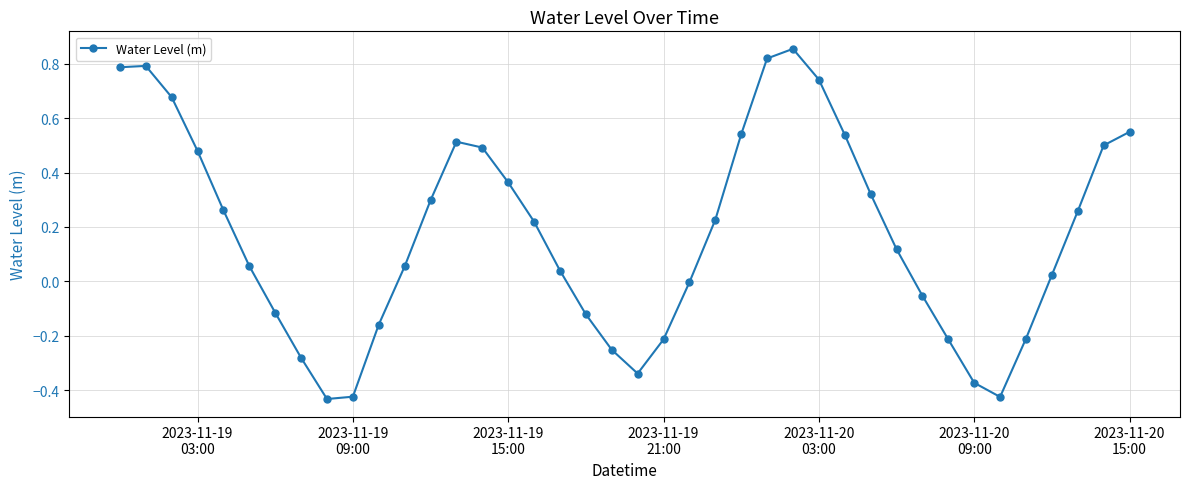

What is the sum of all values?

6.9